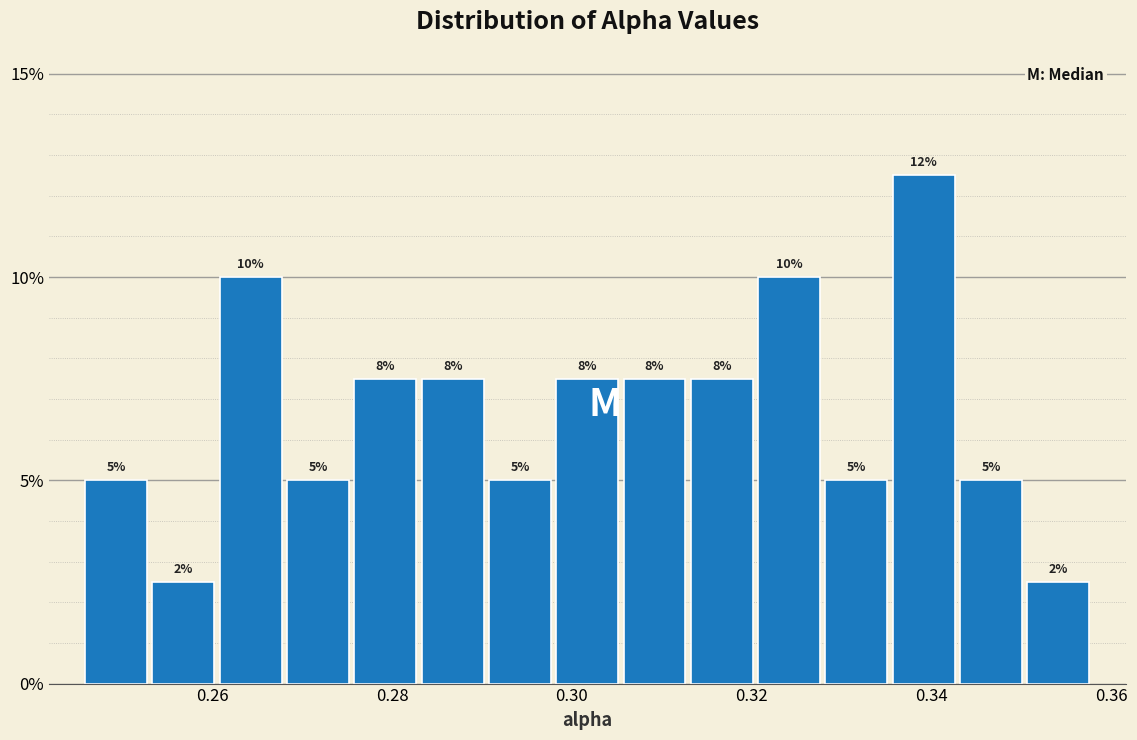

Around what value on the x-axis is the tallest bar? Give the approximate position of its centre, as read against the axis.

0.340